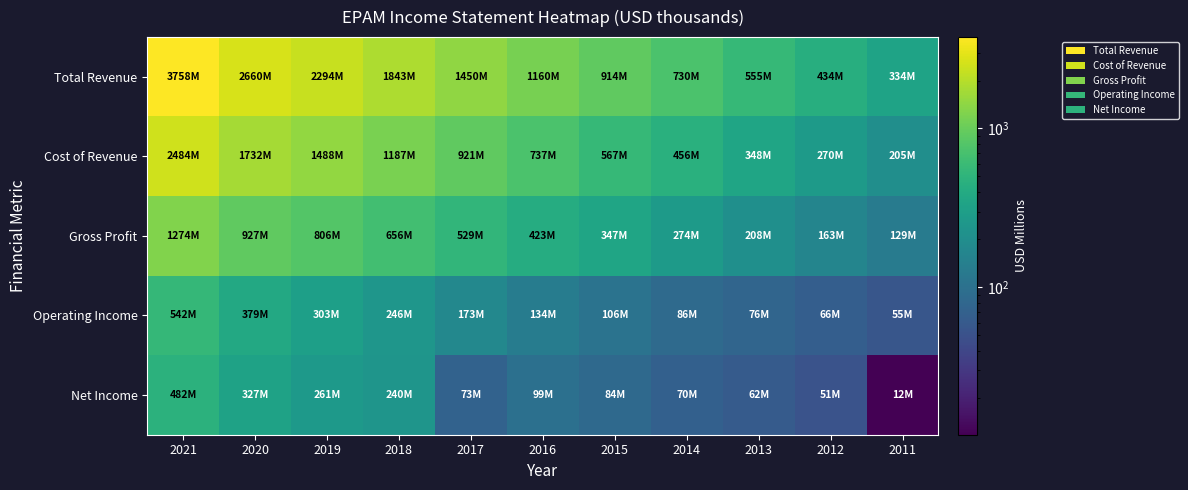

How many data points does each series have?

11